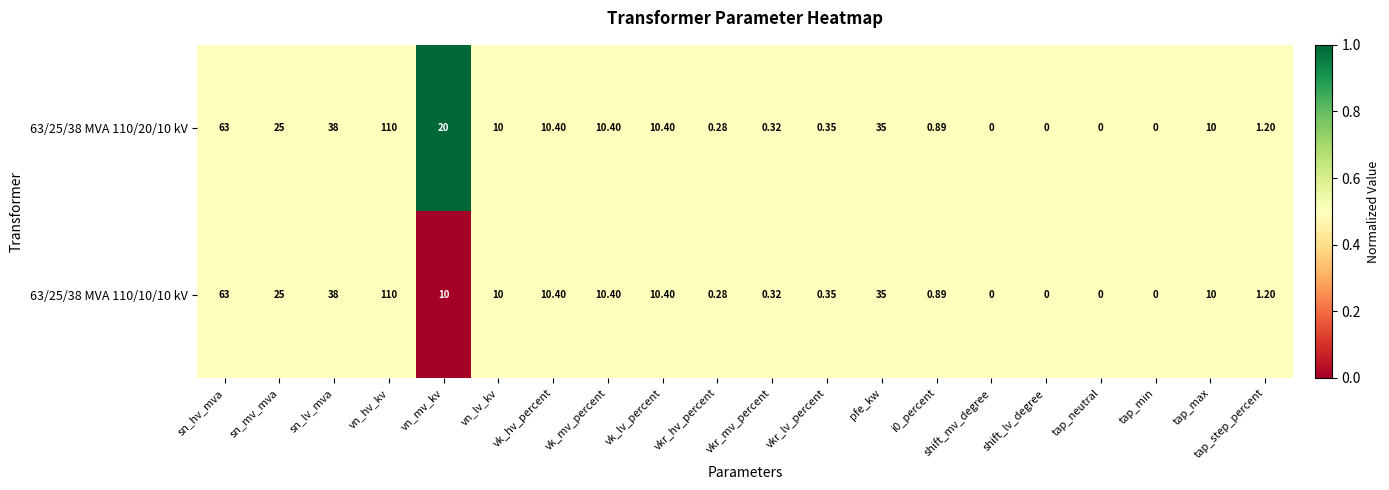

Is the value of 63/25/38 MVA 110/10/10 kV at sn_hv_mva greater than the value of 63/25/38 MVA 110/20/10 kV at tap_max?

Yes